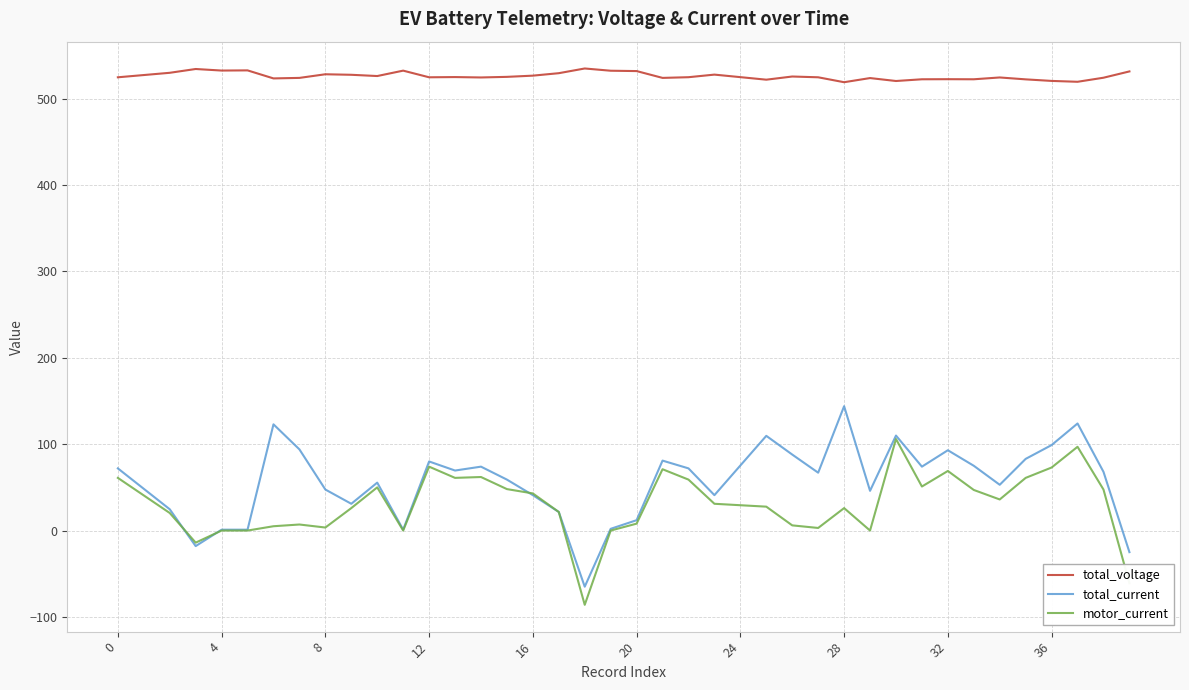

What is the greatest value displayed?

535.1